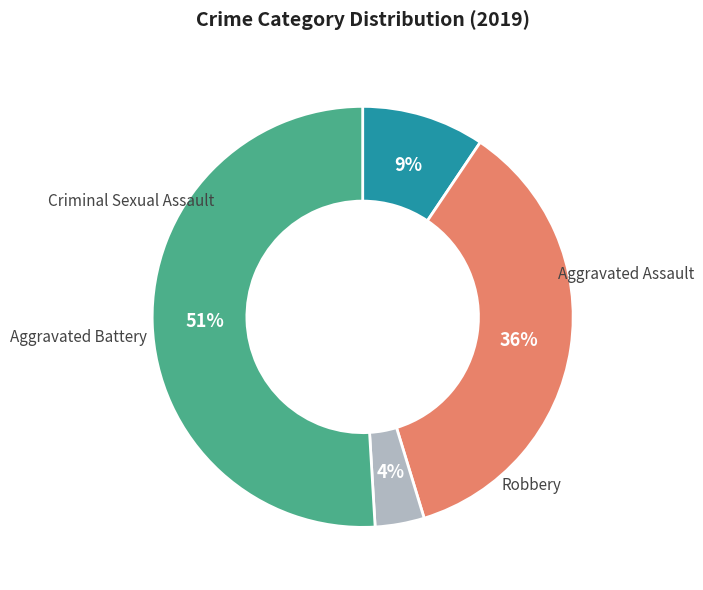

To the nearest percent, what percentage of the pie is Criminal Sexual Assault?

4%